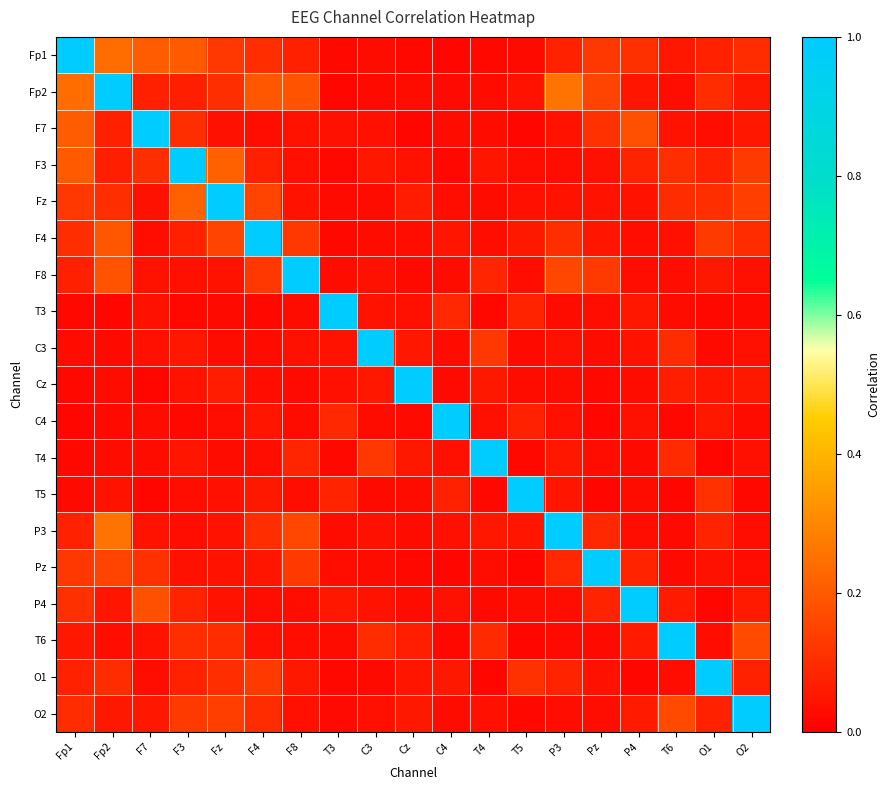

Which category has the lowest value across all series?

C4